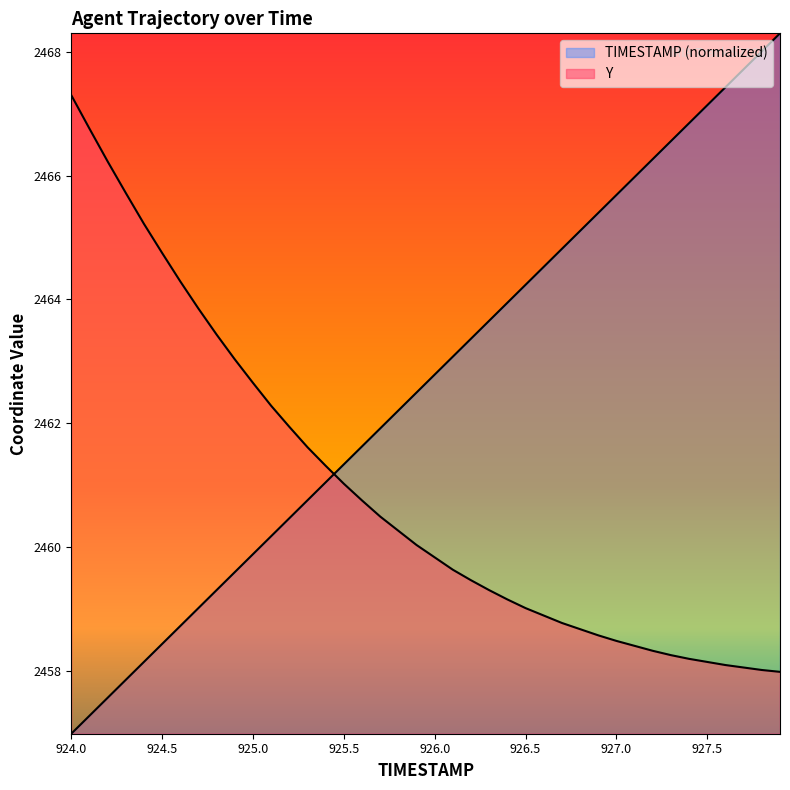

How many data points in TIMESTAMP are above 2462?

22